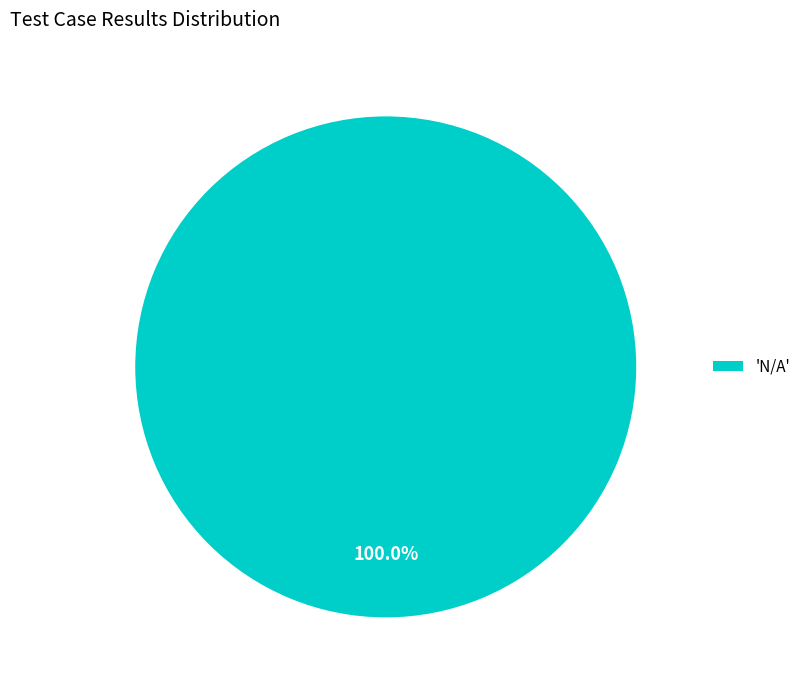

Is there any slice that represents more than half of the pie?

Yes